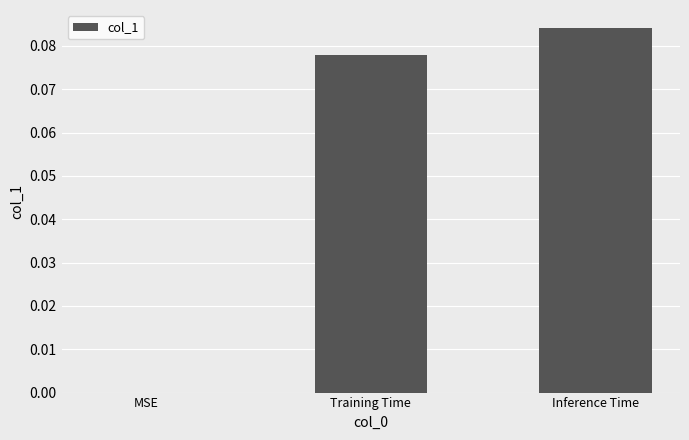

What is the change in value from MSE to Inference Time?

+0.1